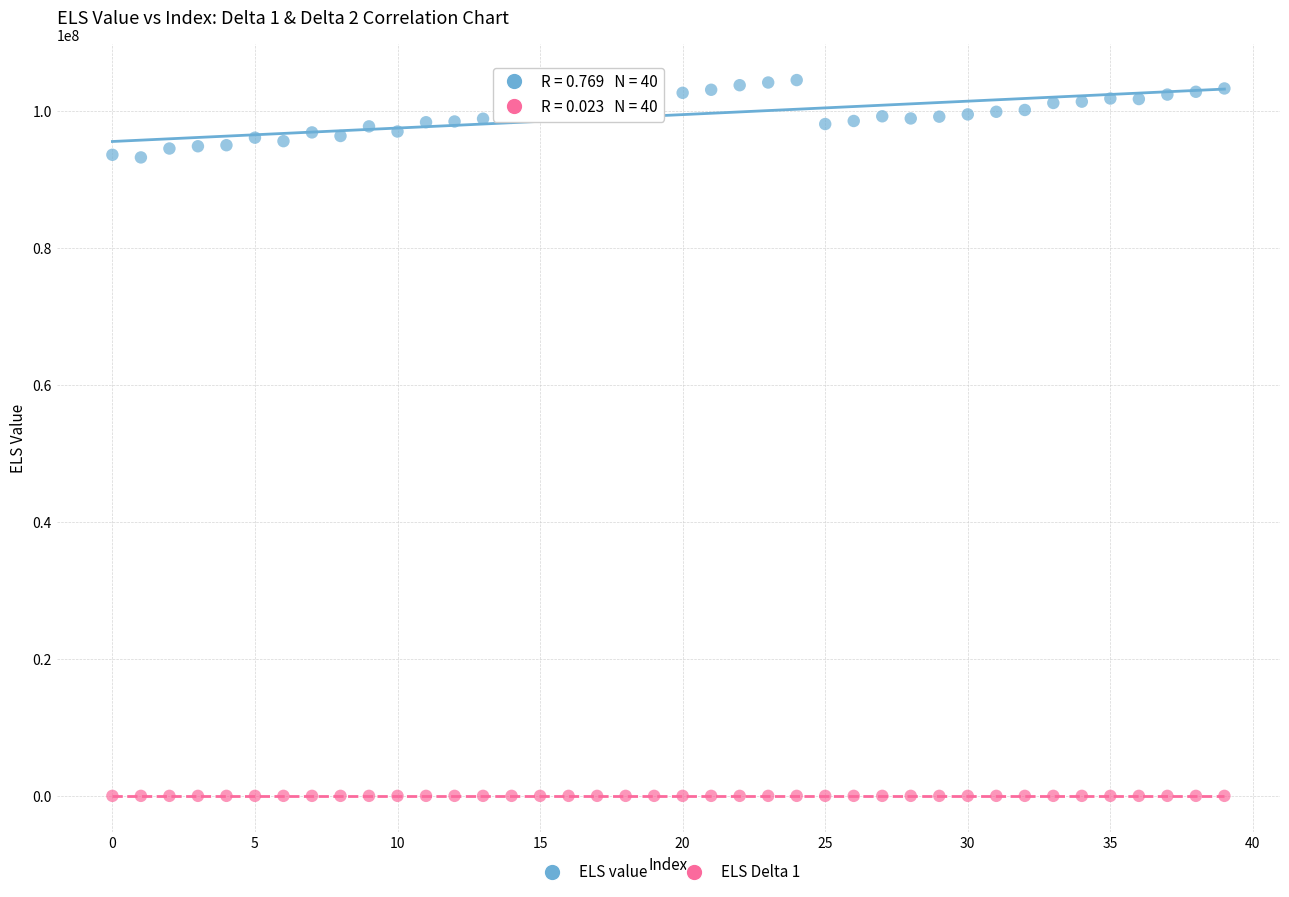

Which series reaches the maximum Y coordinate?

ELS value